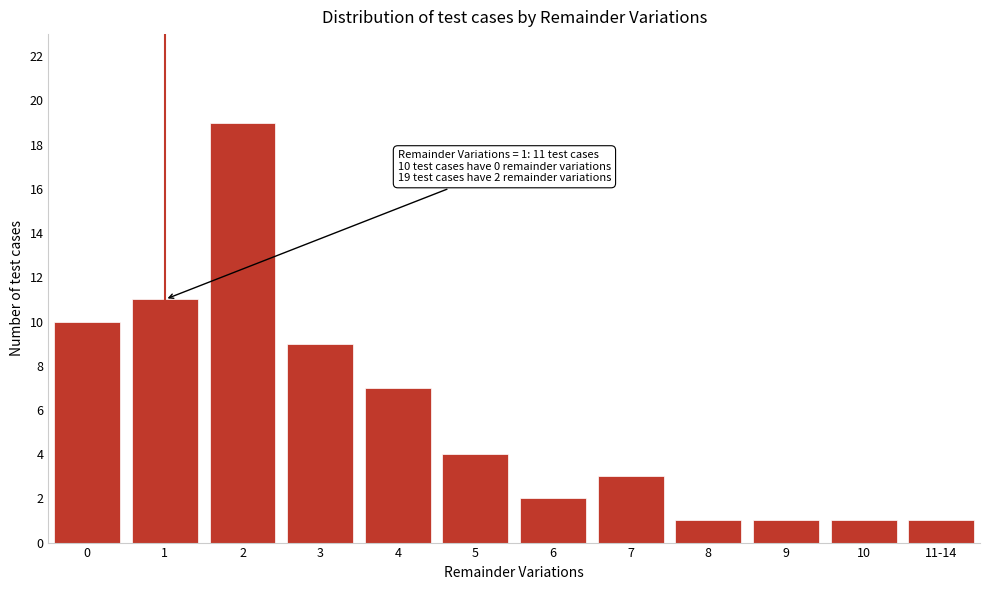

Reading left to right, list all the values displayed in this chart.

10	11	19	9	7	4	2	3	1	1	1	1